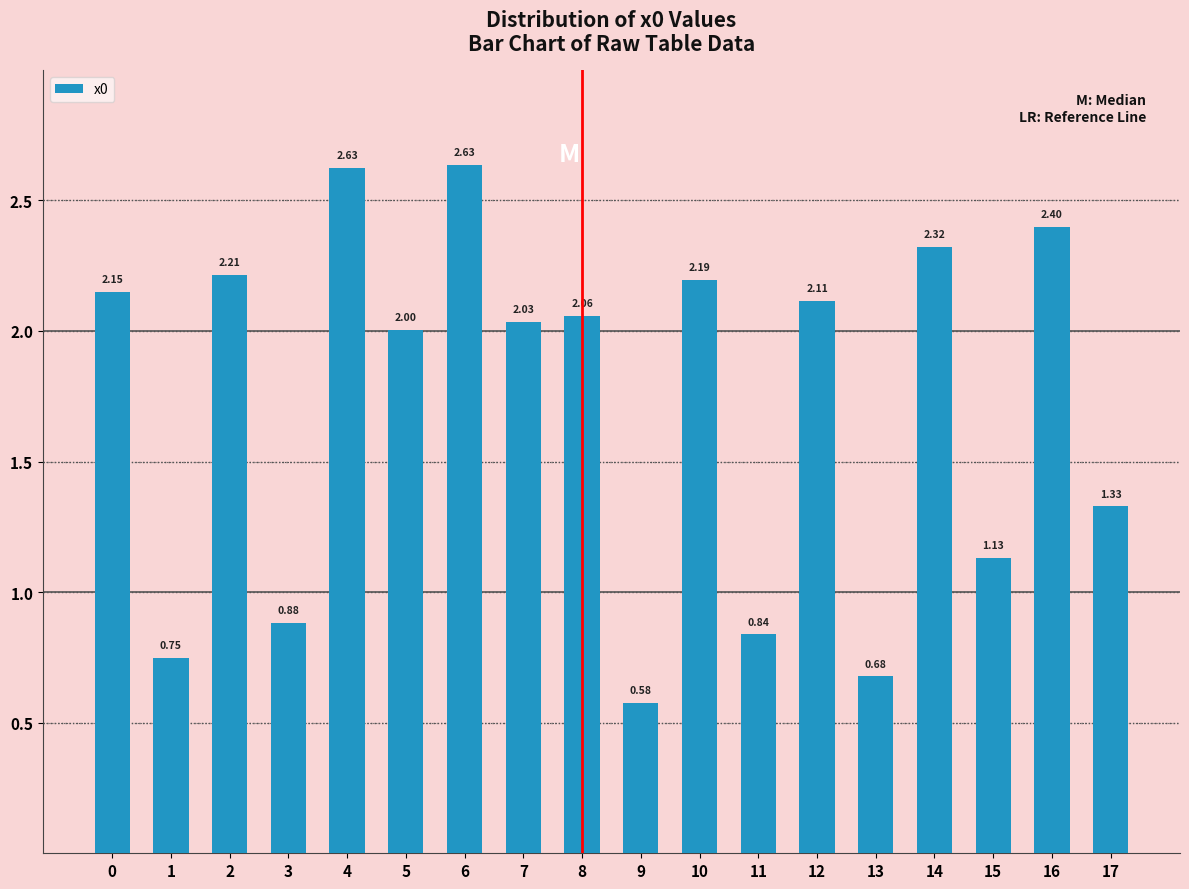

Count the number of data series in this chart.

1